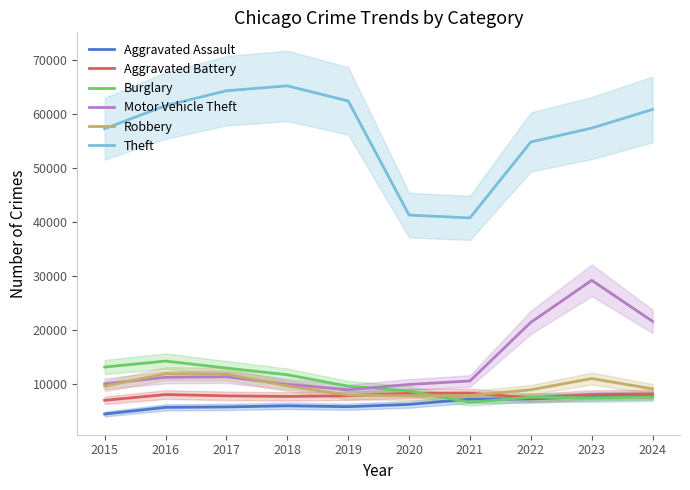

True or false: Motor Vehicle Theft has a value of 21650 at 2024.

True